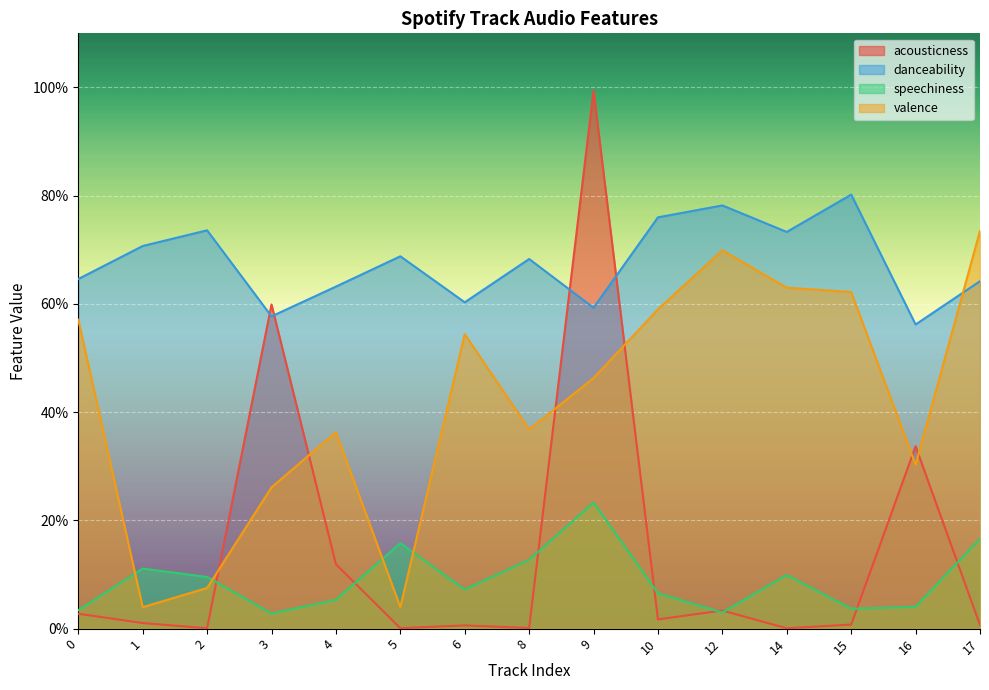

At which category is the sum across all series the highest?

9